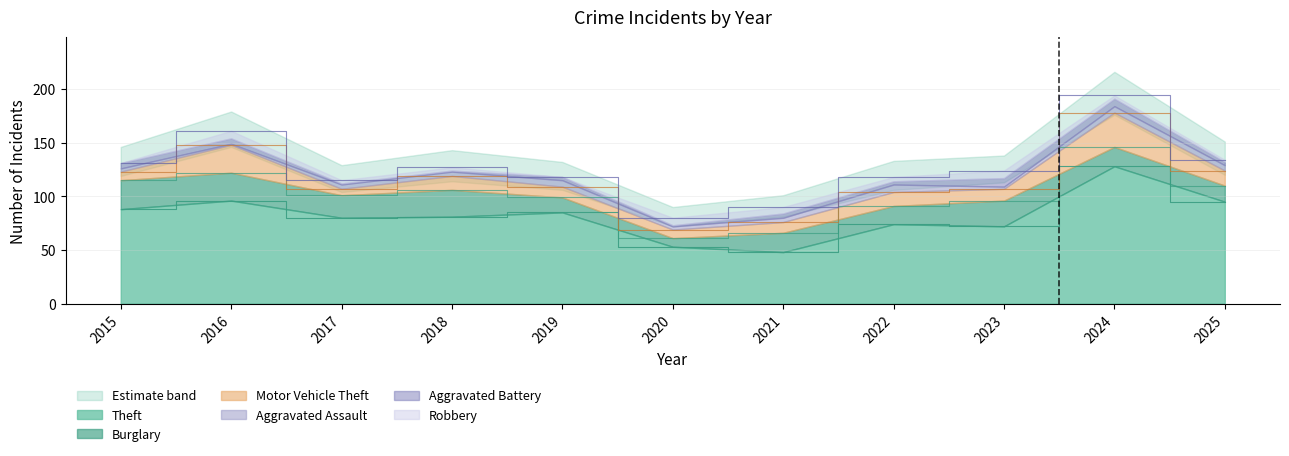

What is the difference between the second highest and second lowest values in the Aggravated Battery series?

6